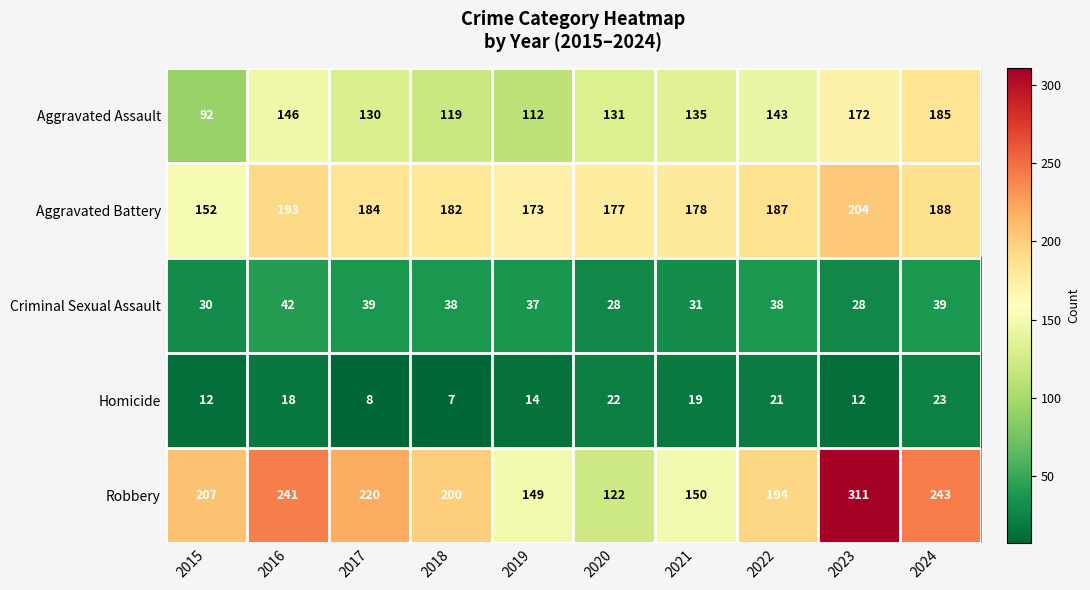

True or false: Robbery has a value of 207 at 2015.

True